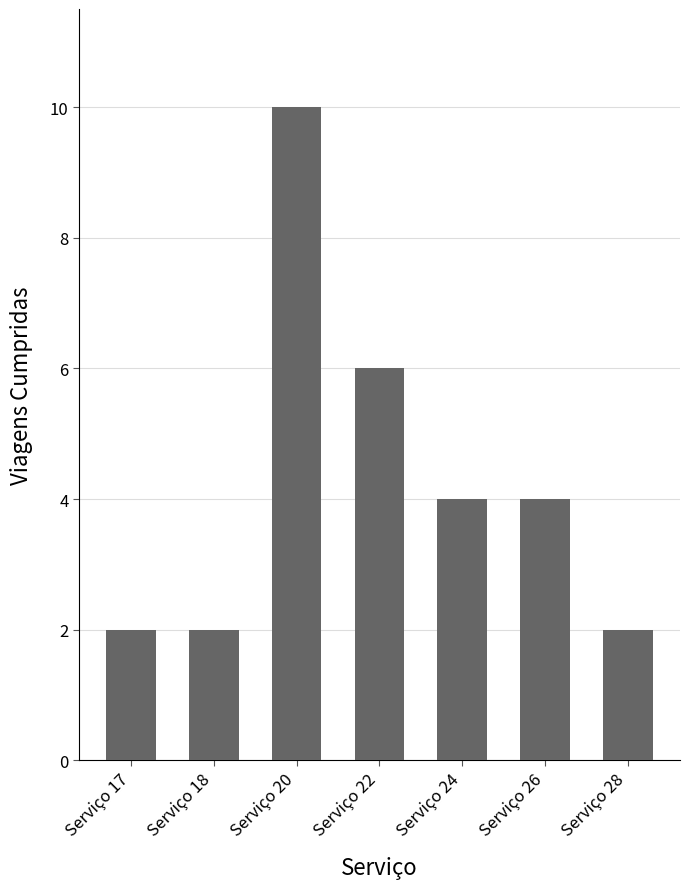

How many values are between 2 and 6?

6